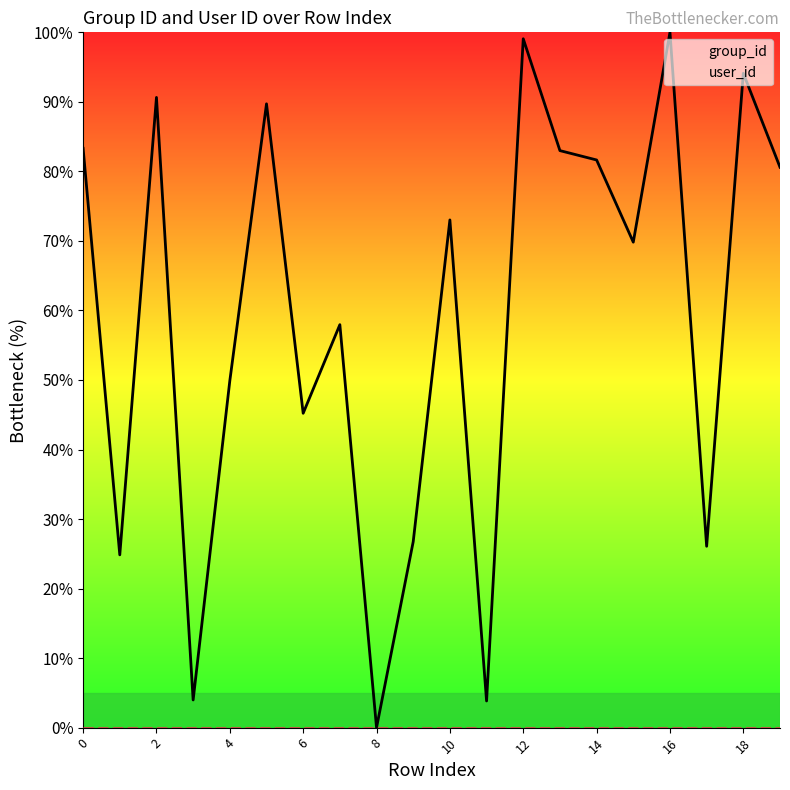

What is the difference between the second highest and minimum values in the group_id series?

99.1